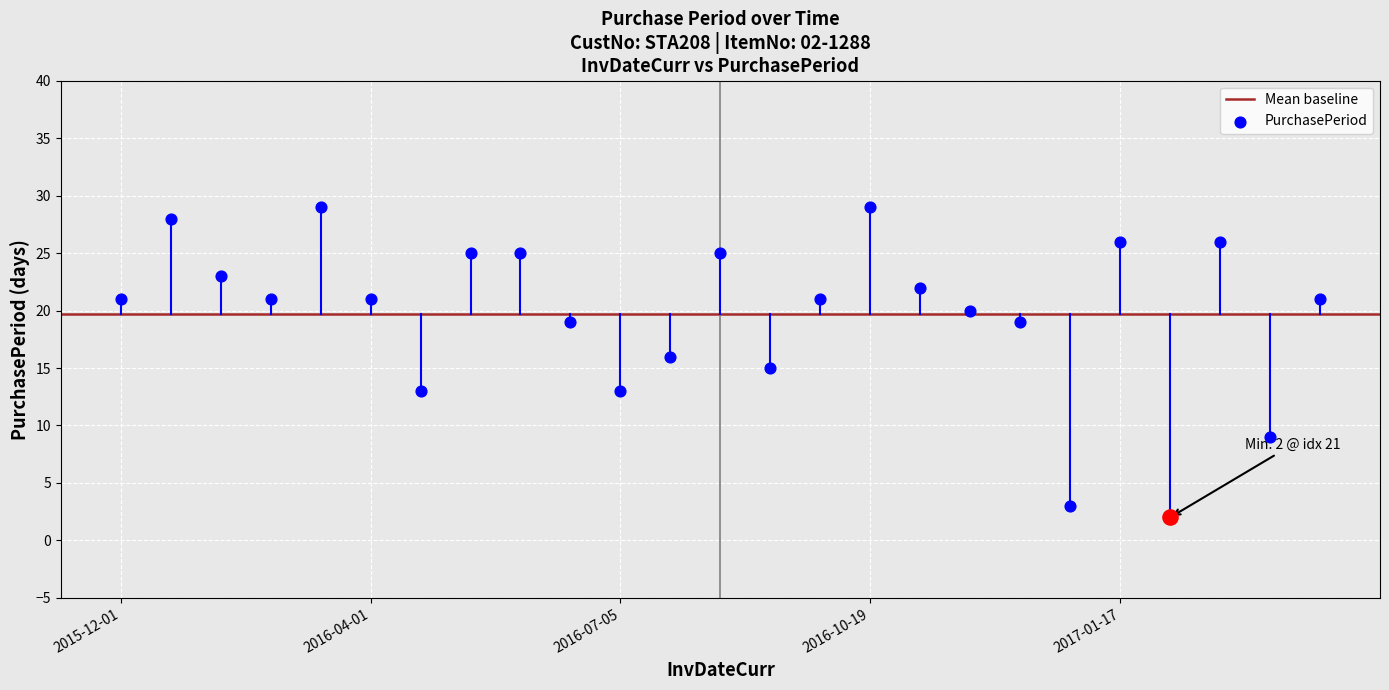

Which has a higher value, 2017-03-16 or 2016-04-14?

2017-03-16